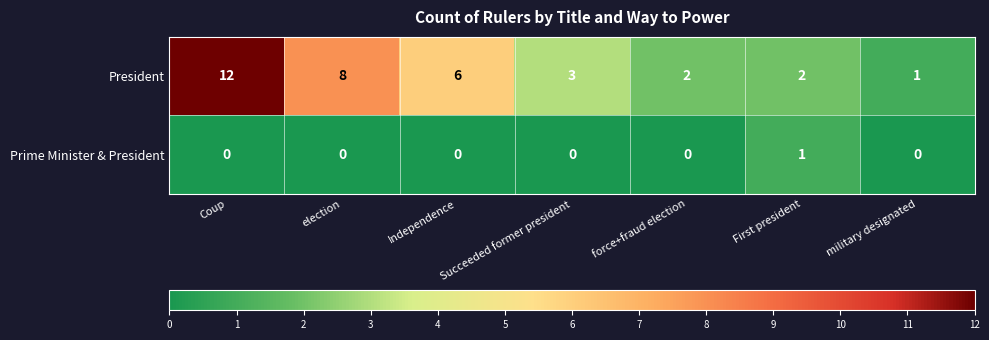

Which series has the widest spread of values?

President